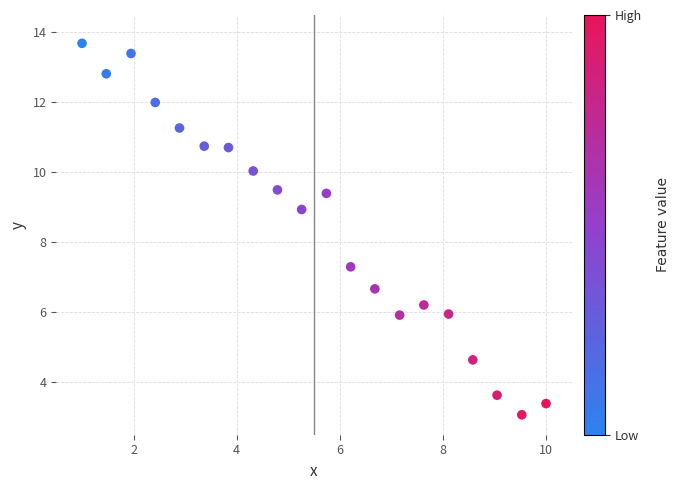

What is the range of X values (max minus min)?

9.0